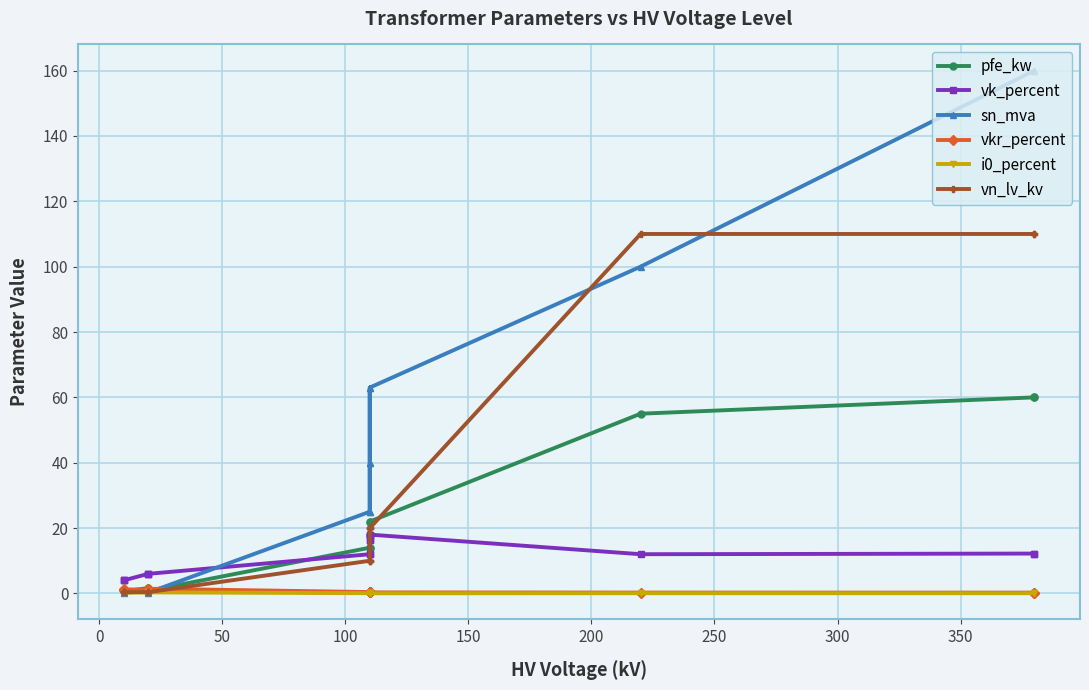

What is the highest value of the sn_mva series?

160.0